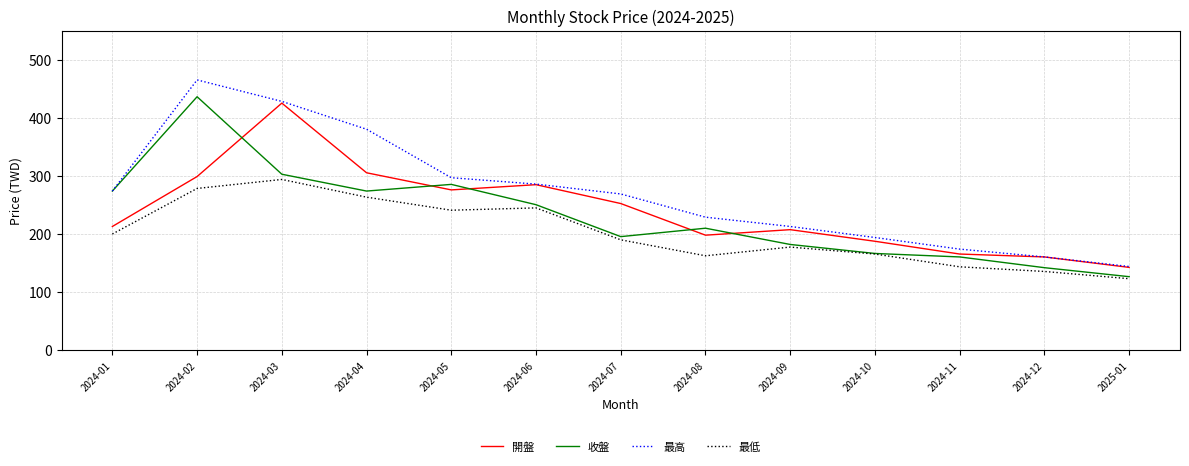

How many values in the 最高 series exceed 268?

7